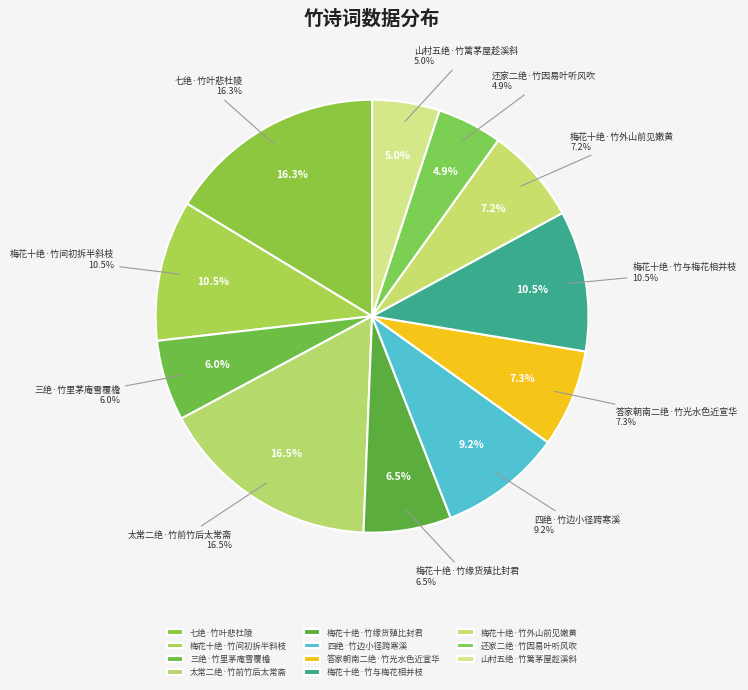

Does 太常二绝·竹前竹后太常斋 account for over 50% of the chart?

No